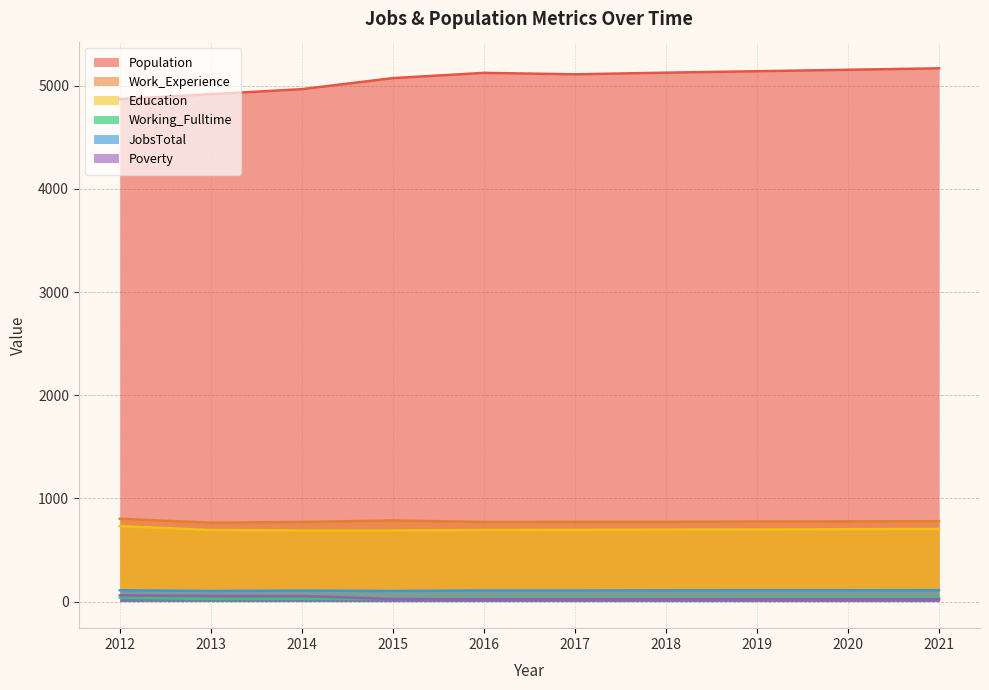

Reading right to left, extract all data points from this chart.

Population: 2021=5169	2020=5155	2019=5141	2018=5127	2017=5111	2016=5125	2015=5074	2014=4967	2013=4918	2012=4870
Work_Experience: 2021=779	2020=777	2019=775	2018=773	2017=772	2016=771	2015=786	2014=771	2013=764	2012=802
Education: 2021=703	2020=701	2019=699	2018=697	2017=695	2016=693	2015=688	2014=688	2013=693	2012=731
Working_Fulltime: 2021=32	2020=31	2019=30	2018=29	2017=28	2016=28	2015=25	2014=26	2013=25	2012=38
JobsTotal: 2021=110	2020=109	2019=109	2018=108	2017=107	2016=107	2015=102	2014=106	2013=102	2012=109
Poverty: 2021=23	2020=23	2019=23	2018=23	2017=22	2016=22	2015=24	2014=54	2013=55	2012=60